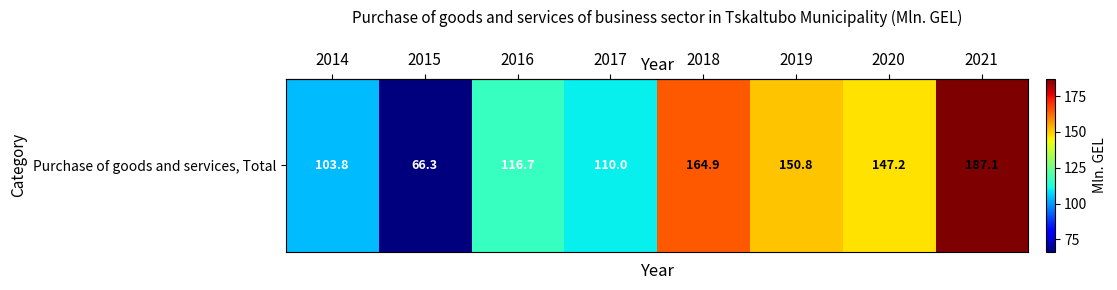

Reading left to right, list all the values displayed in this chart.

103.8	66.3	116.7	110.0	164.9	150.8	147.2	187.1